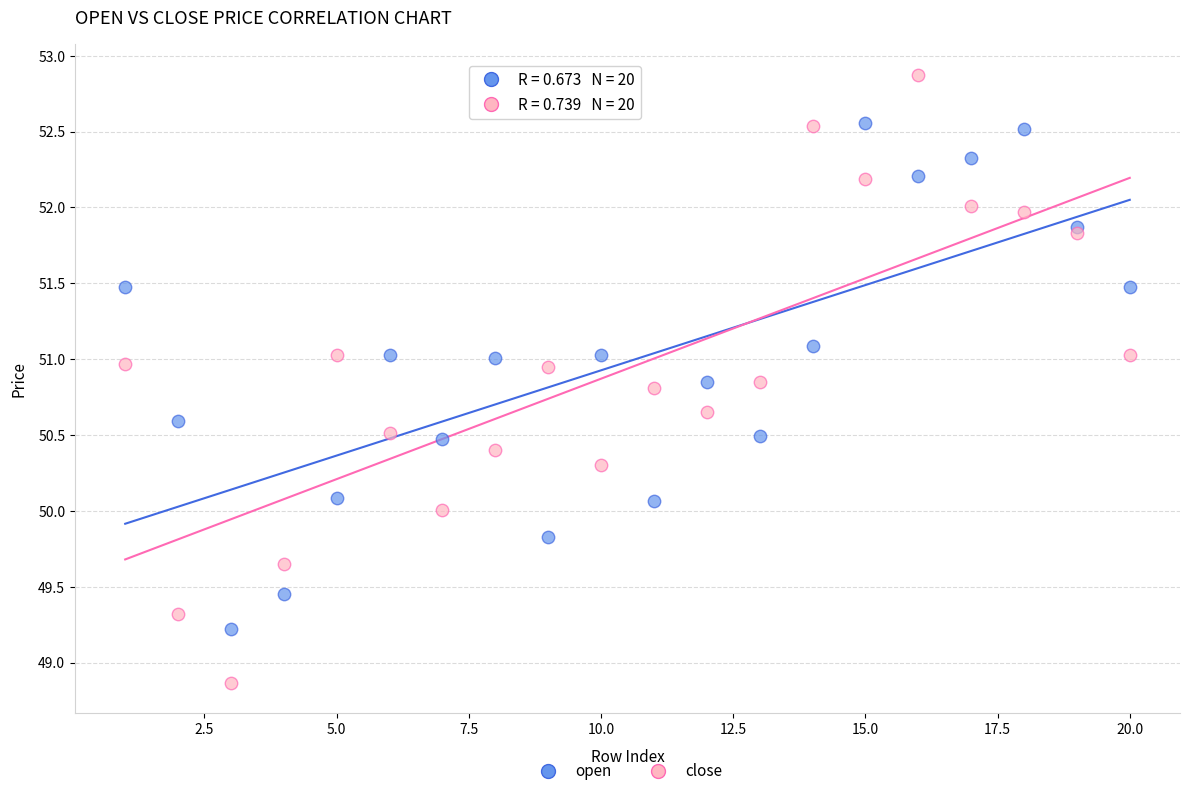

Which series has the widest spread of Y values?

close